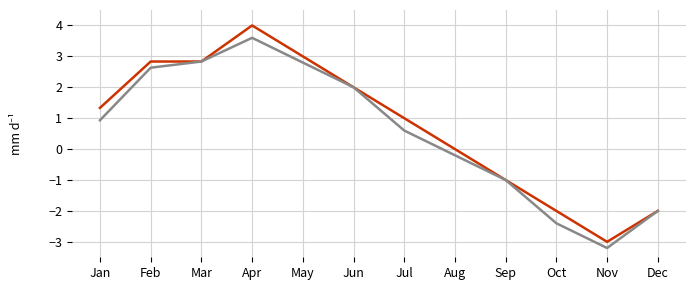

At which category is the sum across all series the highest?

Apr